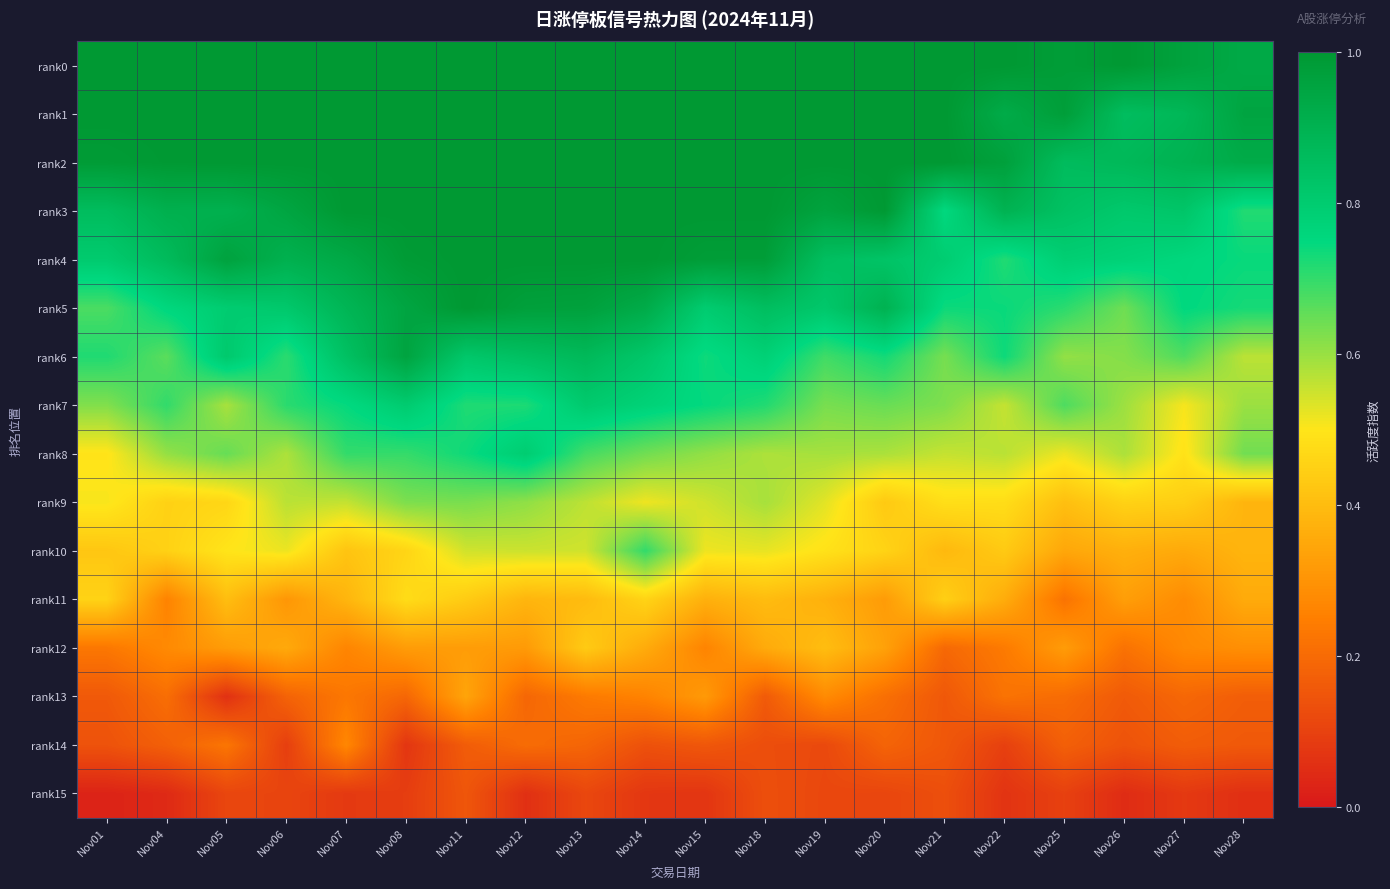

Reading left to right, list all the values displayed in this chart.

rank0: Nov01=1.0	Nov04=1.0	Nov05=1.0	Nov06=1.0	Nov07=1.0	Nov08=1.0	Nov11=1.0	Nov12=1.0	Nov13=1.0	Nov14=1.0	Nov15=1.0	Nov18=1.0	Nov19=1.0	Nov20=1.0	Nov21=1.0	Nov22=1.0	Nov25=1.0	Nov26=1.0	Nov27=1.0	Nov28=0.9
rank1: Nov01=1.0	Nov04=1.0	Nov05=1.0	Nov06=1.0	Nov07=1.0	Nov08=1.0	Nov11=1.0	Nov12=1.0	Nov13=1.0	Nov14=1.0	Nov15=1.0	Nov18=1.0	Nov19=1.0	Nov20=1.0	Nov21=1.0	Nov22=0.9	Nov25=1.0	Nov26=0.9	Nov27=0.9	Nov28=1.0
rank2: Nov01=1.0	Nov04=1.0	Nov05=1.0	Nov06=1.0	Nov07=1.0	Nov08=1.0	Nov11=1.0	Nov12=1.0	Nov13=1.0	Nov14=1.0	Nov15=1.0	Nov18=1.0	Nov19=1.0	Nov20=1.0	Nov21=1.0	Nov22=1.0	Nov25=0.9	Nov26=0.9	Nov27=0.9	Nov28=0.9
rank3: Nov01=0.9	Nov04=0.9	Nov05=0.9	Nov06=0.9	Nov07=1.0	Nov08=1.0	Nov11=1.0	Nov12=1.0	Nov13=1.0	Nov14=1.0	Nov15=1.0	Nov18=1.0	Nov19=1.0	Nov20=1.0	Nov21=0.8	Nov22=0.9	Nov25=0.8	Nov26=0.8	Nov27=0.8	Nov28=0.7
rank4: Nov01=0.8	Nov04=0.9	Nov05=1.0	Nov06=0.9	Nov07=0.9	Nov08=1.0	Nov11=1.0	Nov12=1.0	Nov13=1.0	Nov14=1.0	Nov15=1.0	Nov18=1.0	Nov19=0.9	Nov20=0.8	Nov21=0.8	Nov22=0.7	Nov25=0.8	Nov26=0.8	Nov27=0.8	Nov28=0.7
rank5: Nov01=0.7	Nov04=0.8	Nov05=0.8	Nov06=0.8	Nov07=0.9	Nov08=1.0	Nov11=1.0	Nov12=1.0	Nov13=1.0	Nov14=0.9	Nov15=0.8	Nov18=0.9	Nov19=0.8	Nov20=0.9	Nov21=0.7	Nov22=0.7	Nov25=0.7	Nov26=0.6	Nov27=0.8	Nov28=0.7
rank6: Nov01=0.7	Nov04=0.7	Nov05=0.8	Nov06=0.7	Nov07=0.8	Nov08=1.0	Nov11=0.8	Nov12=0.8	Nov13=0.9	Nov14=0.8	Nov15=0.7	Nov18=0.8	Nov19=0.7	Nov20=0.7	Nov21=0.6	Nov22=0.7	Nov25=0.6	Nov26=0.6	Nov27=0.7	Nov28=0.6
rank7: Nov01=0.6	Nov04=0.7	Nov05=0.6	Nov06=0.7	Nov07=0.7	Nov08=0.8	Nov11=0.7	Nov12=0.7	Nov13=0.8	Nov14=0.8	Nov15=0.7	Nov18=0.7	Nov19=0.6	Nov20=0.6	Nov21=0.6	Nov22=0.6	Nov25=0.7	Nov26=0.6	Nov27=0.5	Nov28=0.6
rank8: Nov01=0.5	Nov04=0.6	Nov05=0.6	Nov06=0.6	Nov07=0.7	Nov08=0.7	Nov11=0.7	Nov12=0.8	Nov13=0.7	Nov14=0.6	Nov15=0.6	Nov18=0.6	Nov19=0.6	Nov20=0.6	Nov21=0.6	Nov22=0.6	Nov25=0.5	Nov26=0.6	Nov27=0.5	Nov28=0.6
rank9: Nov01=0.5	Nov04=0.5	Nov05=0.5	Nov06=0.6	Nov07=0.6	Nov08=0.6	Nov11=0.6	Nov12=0.6	Nov13=0.6	Nov14=0.5	Nov15=0.5	Nov18=0.6	Nov19=0.5	Nov20=0.4	Nov21=0.5	Nov22=0.5	Nov25=0.4	Nov26=0.5	Nov27=0.4	Nov28=0.4
rank10: Nov01=0.4	Nov04=0.5	Nov05=0.5	Nov06=0.5	Nov07=0.4	Nov08=0.5	Nov11=0.5	Nov12=0.6	Nov13=0.5	Nov14=0.7	Nov15=0.5	Nov18=0.5	Nov19=0.5	Nov20=0.5	Nov21=0.4	Nov22=0.4	Nov25=0.3	Nov26=0.4	Nov27=0.4	Nov28=0.4
rank11: Nov01=0.5	Nov04=0.3	Nov05=0.4	Nov06=0.3	Nov07=0.4	Nov08=0.5	Nov11=0.4	Nov12=0.4	Nov13=0.4	Nov14=0.5	Nov15=0.4	Nov18=0.4	Nov19=0.4	Nov20=0.3	Nov21=0.4	Nov22=0.4	Nov25=0.2	Nov26=0.3	Nov27=0.3	Nov28=0.4
rank12: Nov01=0.2	Nov04=0.3	Nov05=0.3	Nov06=0.4	Nov07=0.3	Nov08=0.3	Nov11=0.3	Nov12=0.3	Nov13=0.4	Nov14=0.4	Nov15=0.3	Nov18=0.4	Nov19=0.4	Nov20=0.3	Nov21=0.2	Nov22=0.2	Nov25=0.3	Nov26=0.2	Nov27=0.3	Nov28=0.3
rank13: Nov01=0.2	Nov04=0.2	Nov05=0.1	Nov06=0.2	Nov07=0.2	Nov08=0.2	Nov11=0.3	Nov12=0.2	Nov13=0.2	Nov14=0.3	Nov15=0.3	Nov18=0.2	Nov19=0.3	Nov20=0.2	Nov21=0.2	Nov22=0.2	Nov25=0.2	Nov26=0.2	Nov27=0.2	Nov28=0.2
rank14: Nov01=0.1	Nov04=0.2	Nov05=0.2	Nov06=0.1	Nov07=0.3	Nov08=0.1	Nov11=0.2	Nov12=0.2	Nov13=0.2	Nov14=0.1	Nov15=0.2	Nov18=0.1	Nov19=0.1	Nov20=0.2	Nov21=0.2	Nov22=0.1	Nov25=0.2	Nov26=0.1	Nov27=0.2	Nov28=0.2
rank15: Nov01=0.0	Nov04=0.0	Nov05=0.1	Nov06=0.1	Nov07=0.1	Nov08=0.1	Nov11=0.2	Nov12=0.1	Nov13=0.1	Nov14=0.1	Nov15=0.1	Nov18=0.1	Nov19=0.1	Nov20=0.1	Nov21=0.1	Nov22=0.1	Nov25=0.1	Nov26=0.0	Nov27=0.1	Nov28=0.1